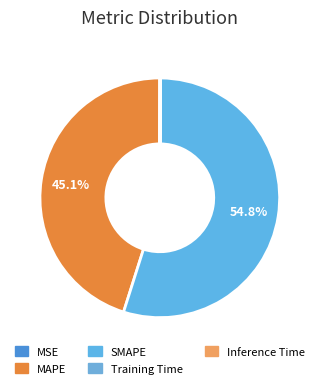

Which category has the biggest portion of the pie?

SMAPE